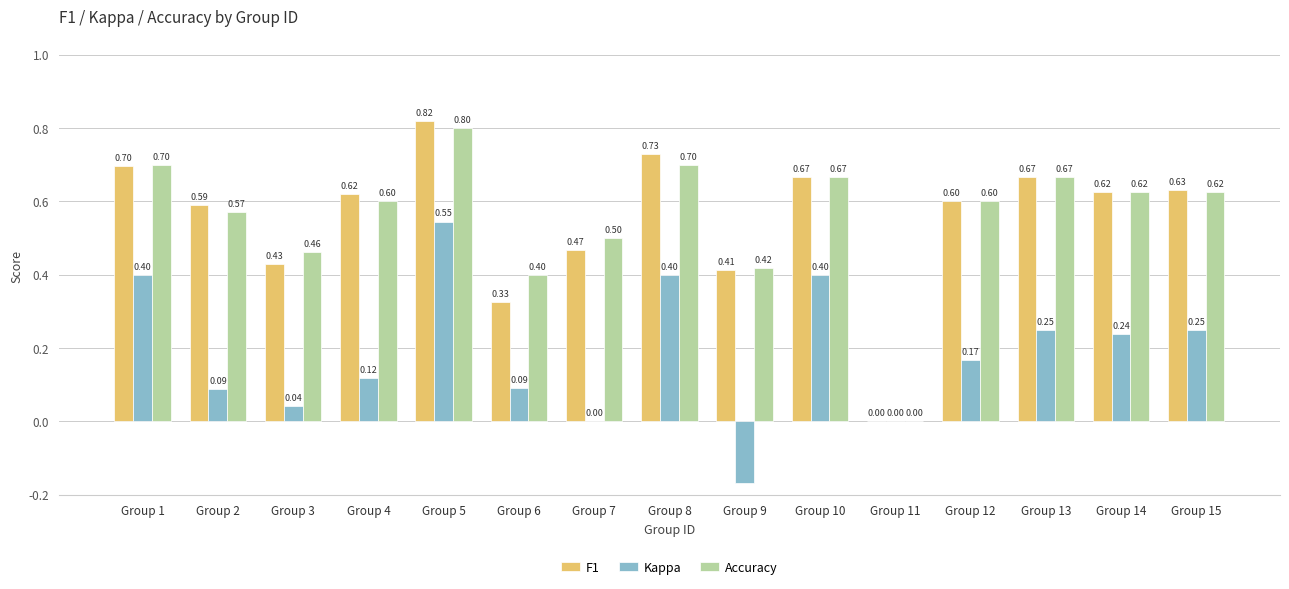

Is the value of F1 at Group 10 greater than the value of Accuracy at Group 12?

Yes